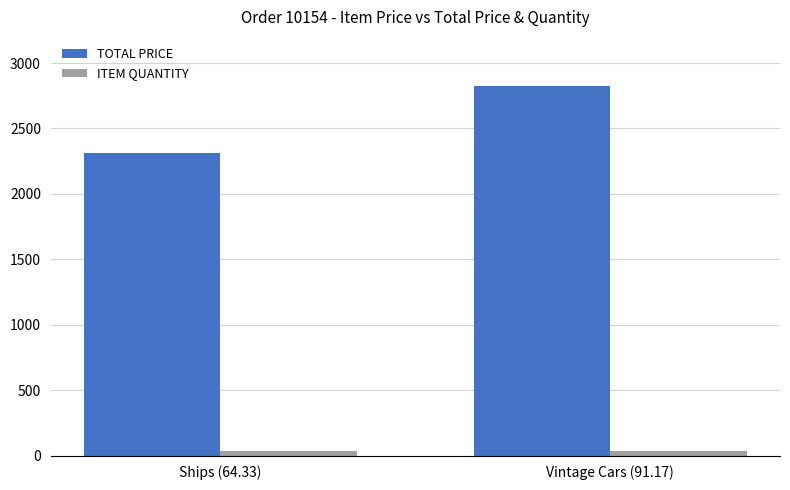

What is the difference between the maximum and minimum values in the TOTAL PRICE series?

510.4